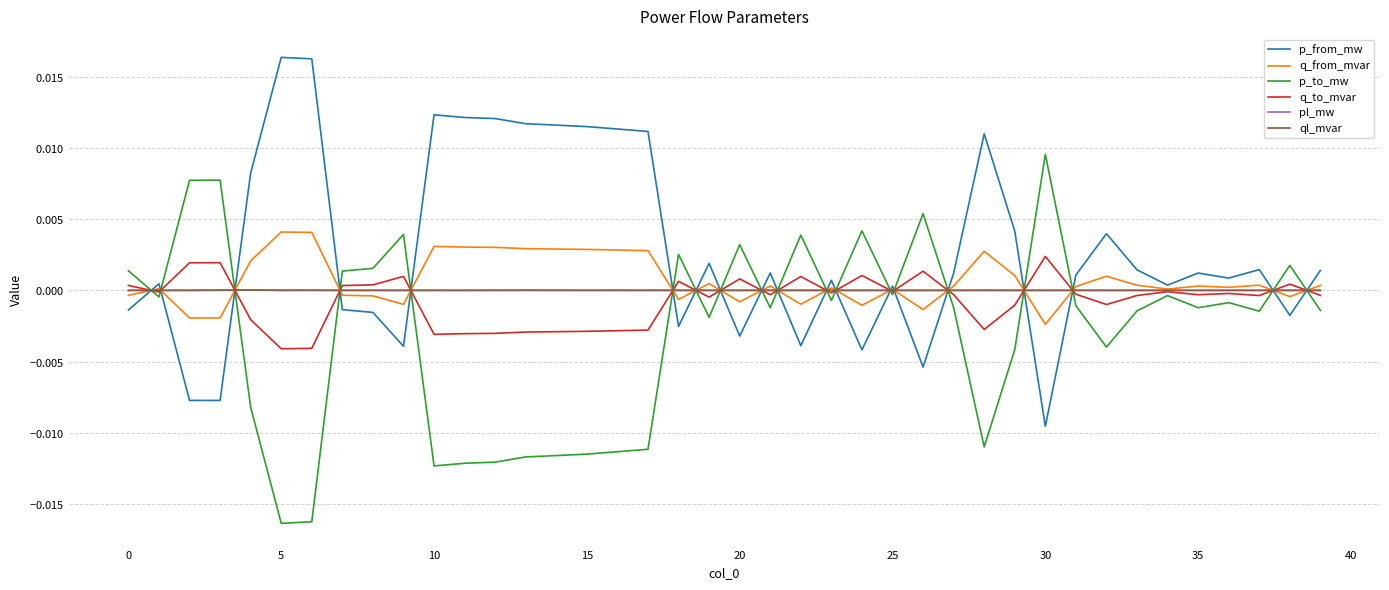

Which series has the largest total across all categories?

p_from_mw